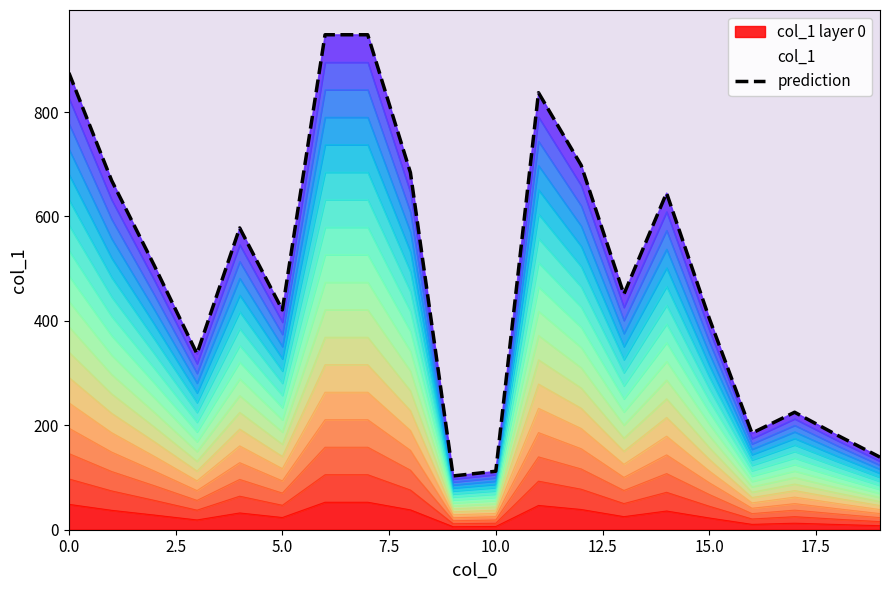

What is the maximum value for col_1 layer 0?

52.7